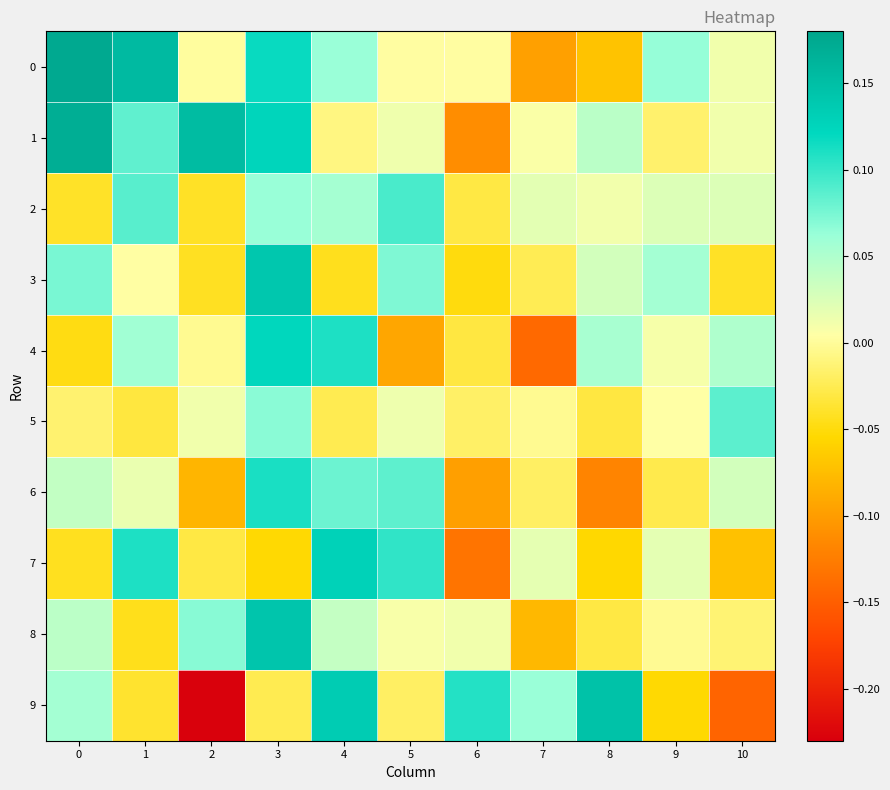

Reading left to right, what are all the values shown in this chart?

0: 0=0.2	1=0.2	2=0.0	3=0.1	4=0.1	5=0.0	6=0.0	7=-0.1	8=-0.1	9=0.1	10=0.0
1: 0=0.2	1=0.1	2=0.2	3=0.1	4=-0.0	5=0.0	6=-0.1	7=0.0	8=0.0	9=-0.0	10=0.0
2: 0=-0.0	1=0.1	2=-0.0	3=0.1	4=0.1	5=0.1	6=-0.0	7=0.0	8=0.0	9=0.0	10=0.0
3: 0=0.1	1=0.0	2=-0.0	3=0.1	4=-0.0	5=0.1	6=-0.0	7=-0.0	8=0.0	9=0.1	10=-0.0
4: 0=-0.0	1=0.1	2=-0.0	3=0.1	4=0.1	5=-0.1	6=-0.0	7=-0.1	8=0.1	9=0.0	10=0.0
5: 0=-0.0	1=-0.0	2=0.0	3=0.1	4=-0.0	5=0.0	6=-0.0	7=-0.0	8=-0.0	9=0.0	10=0.1
6: 0=0.0	1=0.0	2=-0.1	3=0.1	4=0.1	5=0.1	6=-0.1	7=-0.0	8=-0.1	9=-0.0	10=0.0
7: 0=-0.0	1=0.1	2=-0.0	3=-0.1	4=0.1	5=0.1	6=-0.1	7=0.0	8=-0.1	9=0.0	10=-0.1
8: 0=0.0	1=-0.0	2=0.1	3=0.1	4=0.0	5=0.0	6=0.0	7=-0.1	8=-0.0	9=-0.0	10=-0.0
9: 0=0.1	1=-0.0	2=-0.2	3=-0.0	4=0.1	5=-0.0	6=0.1	7=0.1	8=0.1	9=-0.1	10=-0.1